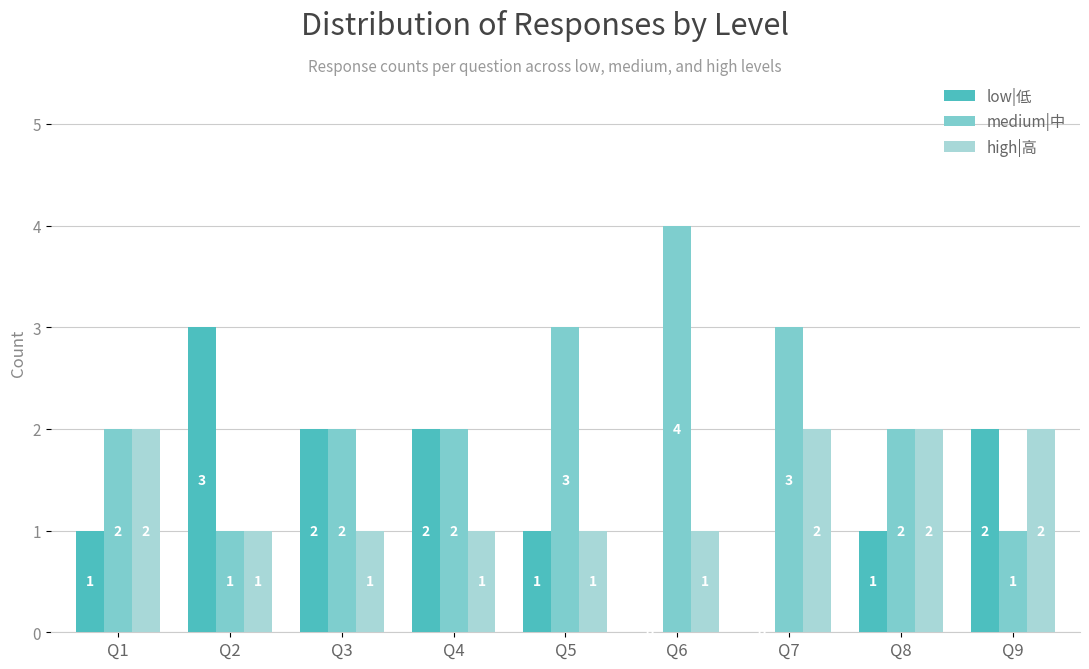

How many categories are shown in the chart?

9